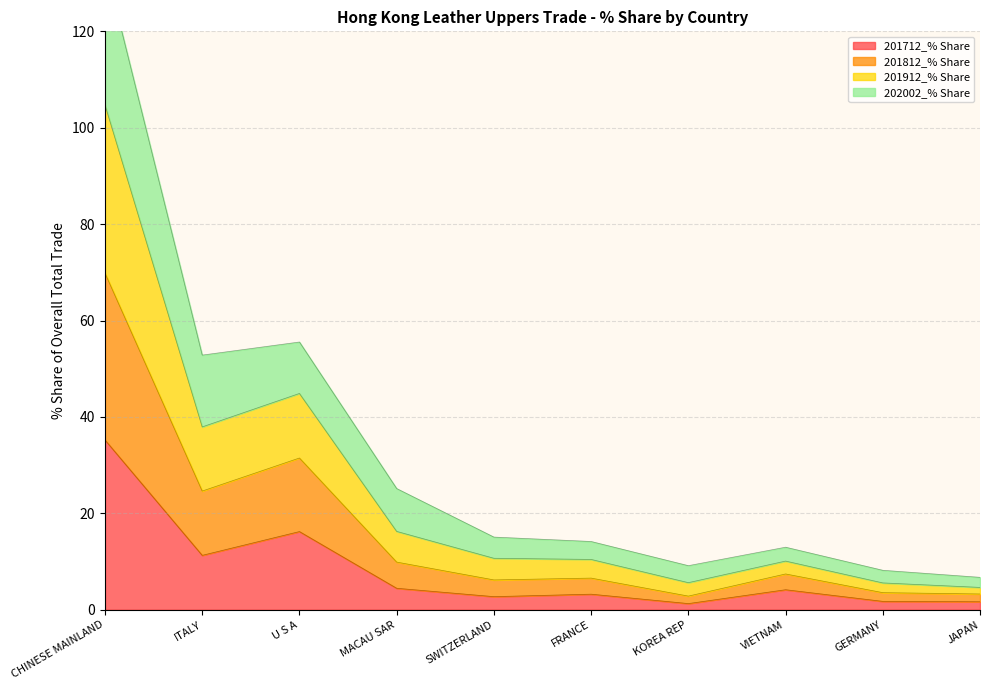

At which label is 201712_% Share closest to 18?

U S A